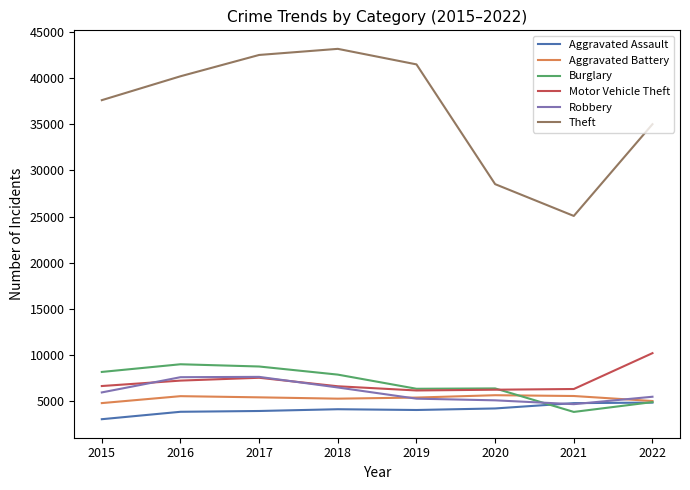

Which category has the lowest value across all series?

2015